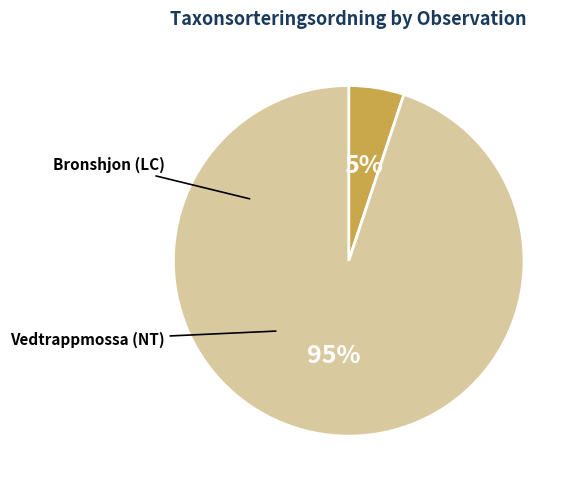

To the nearest percent, what portion does Bronshjon (LC) represent?

5%